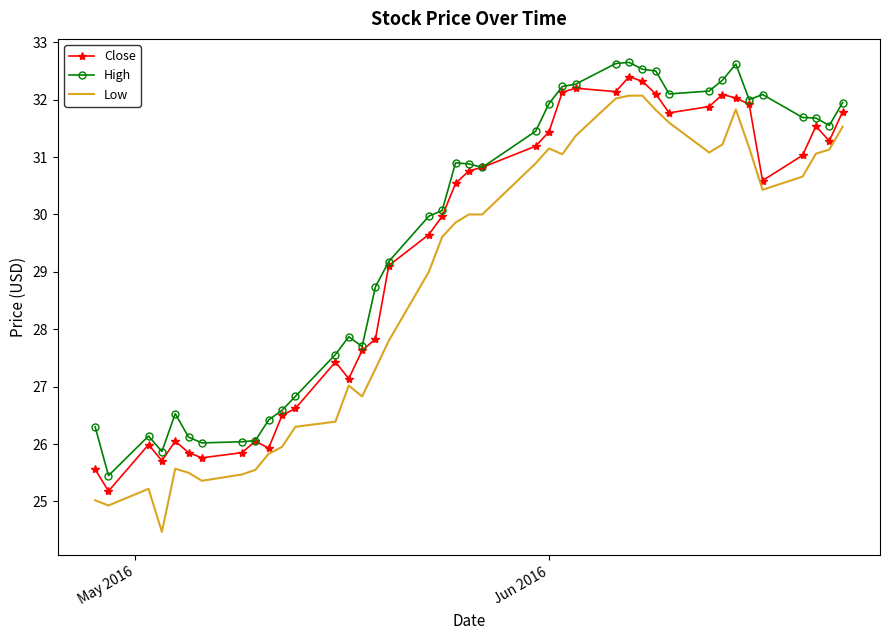

True or false: High and Low cross at least once.

False